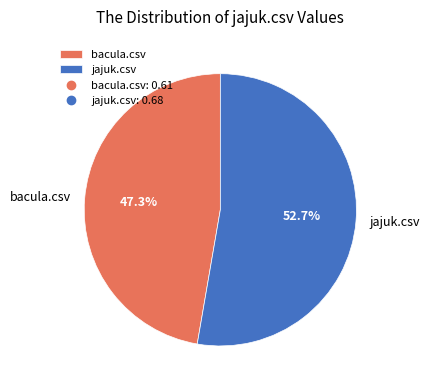

What portion of the pie excludes bacula.csv?

52.7%